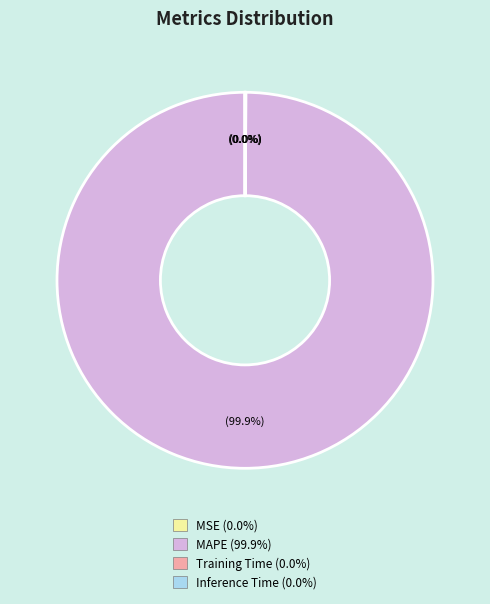

Which slice is the largest?

MAPE